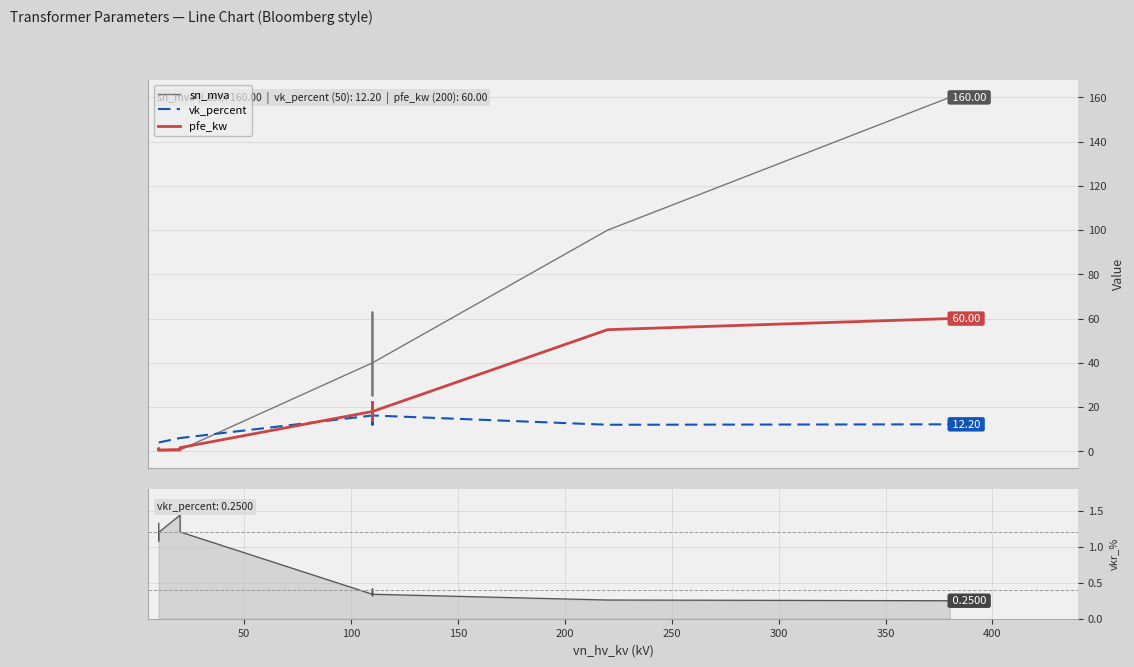

Rank the series by their average value, from lowest to highest.

vkr_percent, vk_percent, pfe_kw, sn_mva